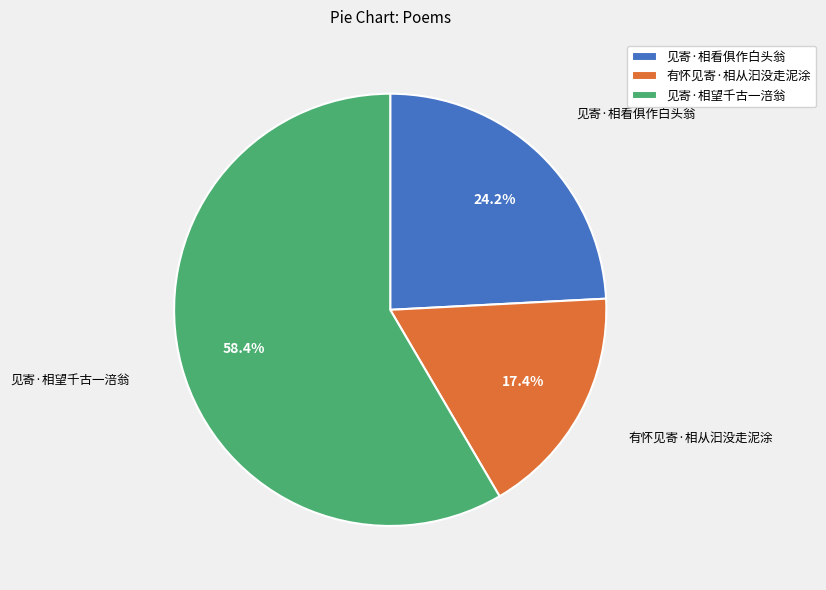

Is 有怀见寄·相从汩没走泥涂 the majority of the pie?

No